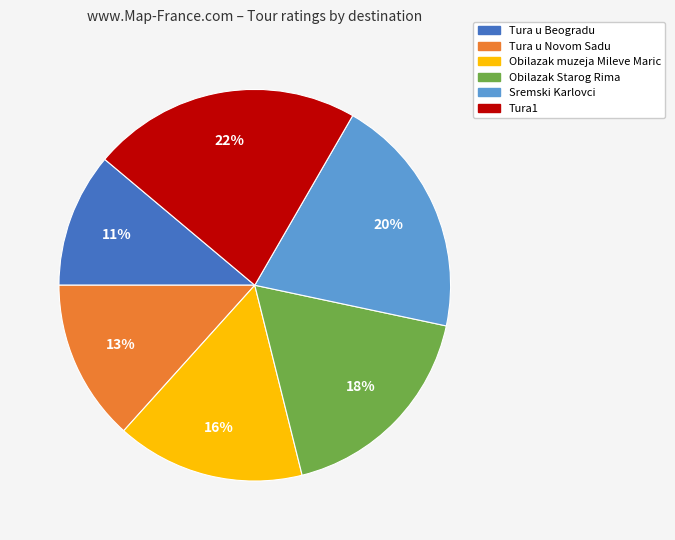

Does any single category account for the majority?

No